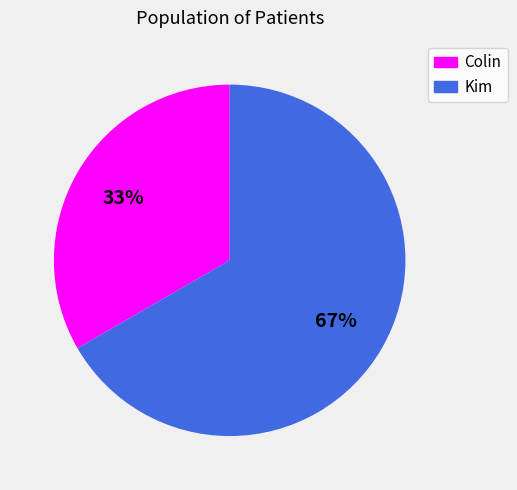

Is there a majority slice in this chart?

Yes